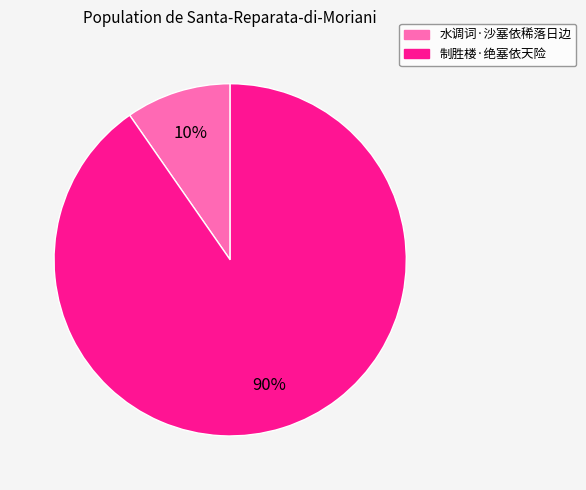

Count the number of slices in the pie.

2